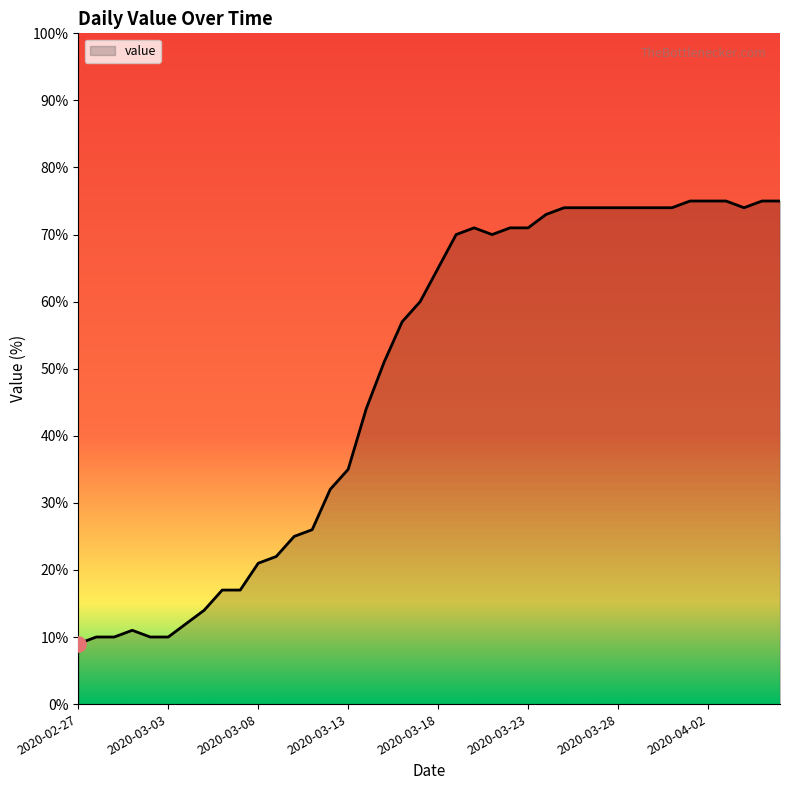

What is the smallest value displayed?

9.0